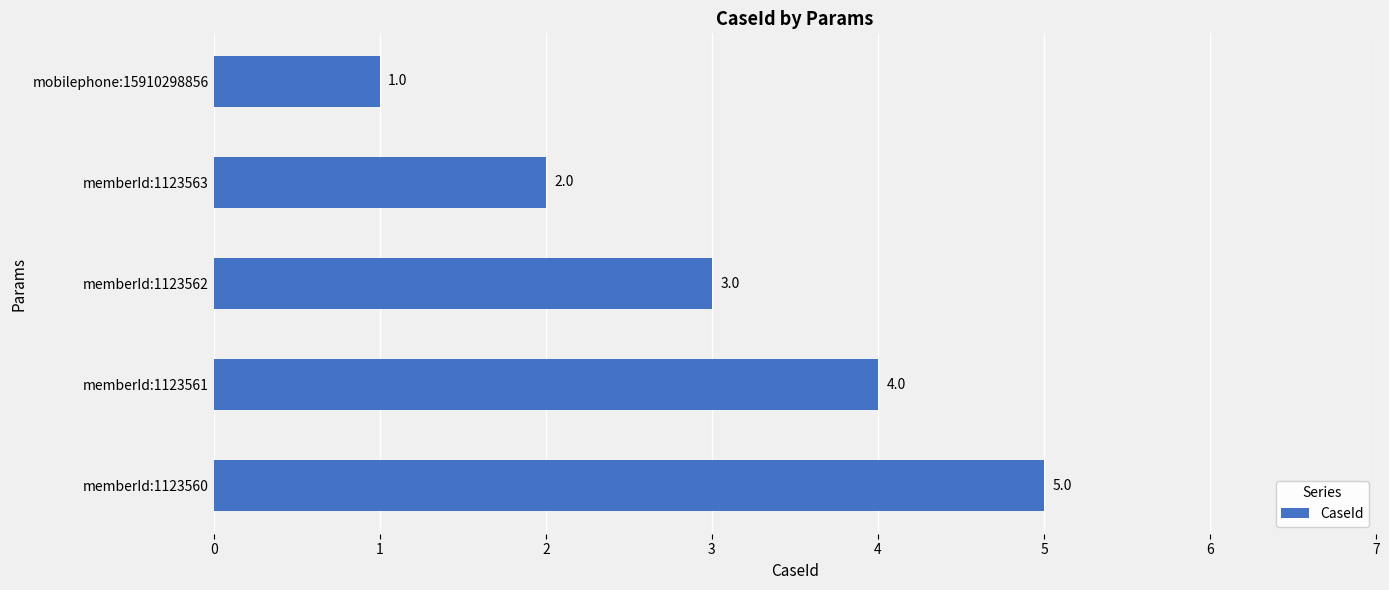

Which label corresponds to the largest value in the chart?

memberId:1123560